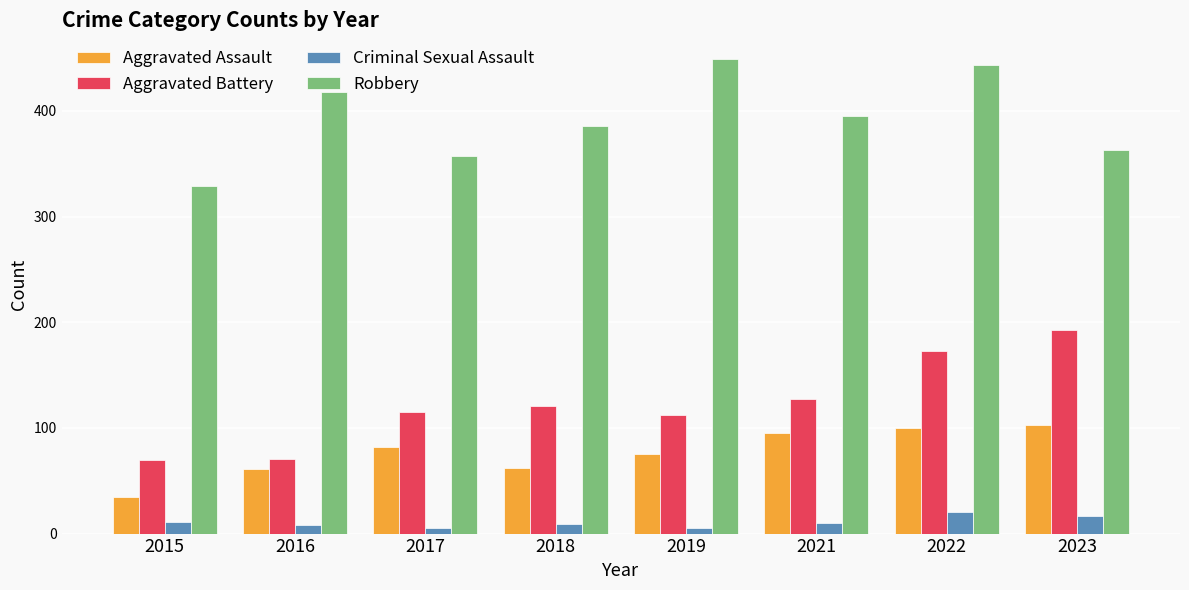

Which series changed the most between 2015 and 2018?

Robbery